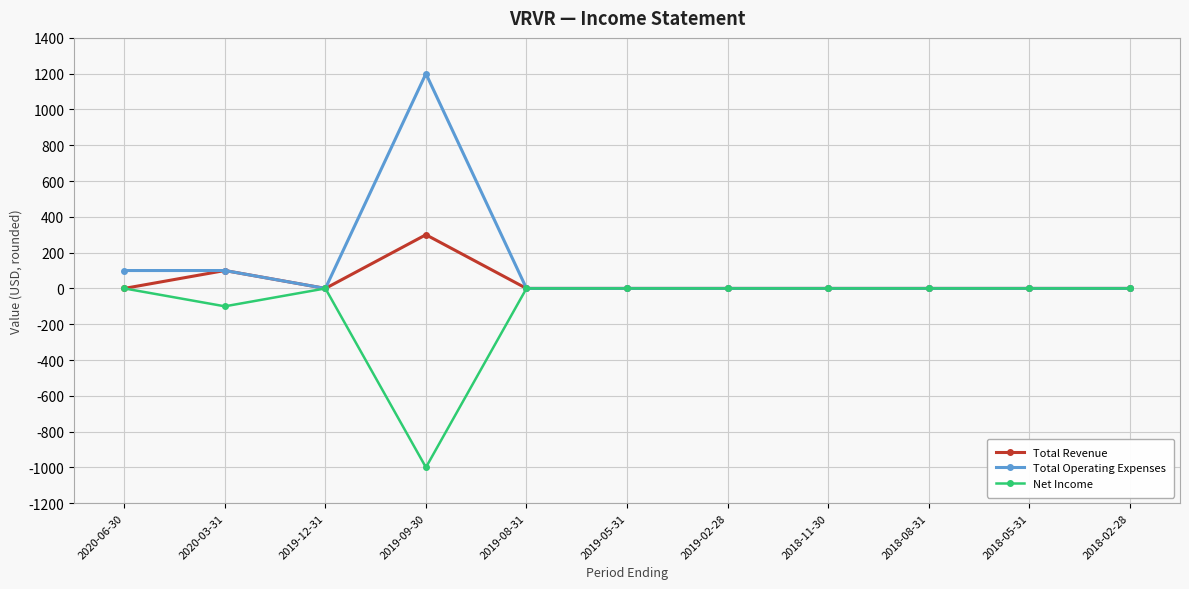

At which category is the sum across all series the highest?

2019-09-30